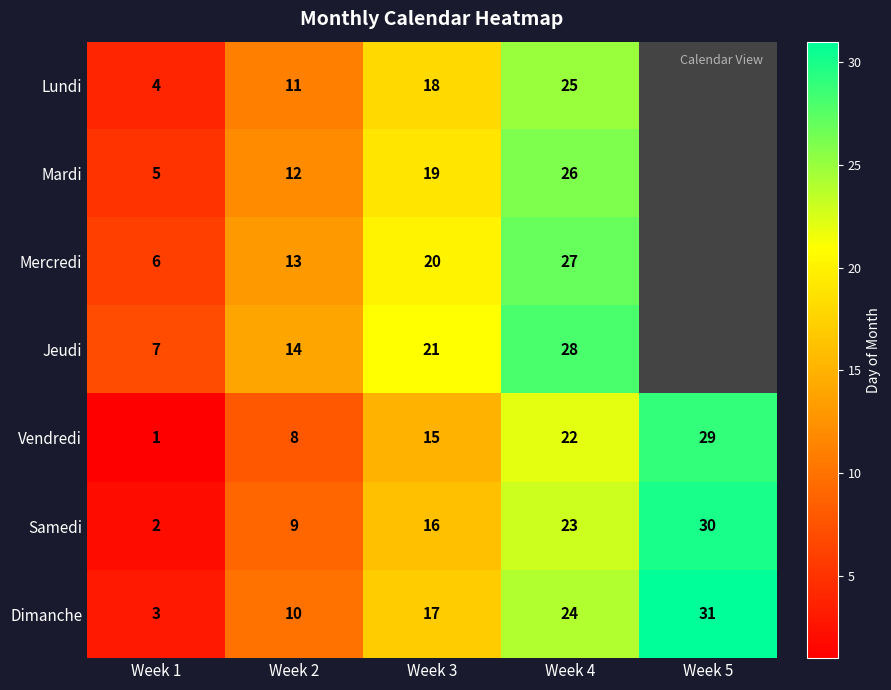

True or false: Mercredi has a value of 6 at Week 1.

True